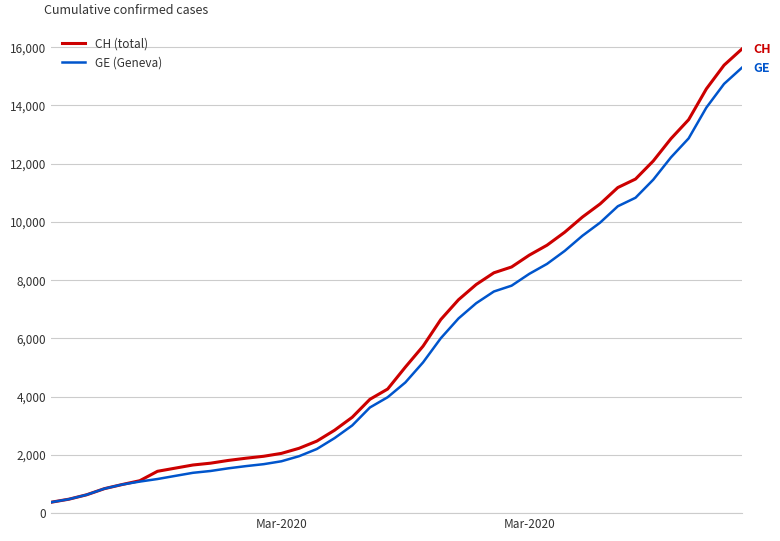

Which series has the widest spread of values?

CH (total)